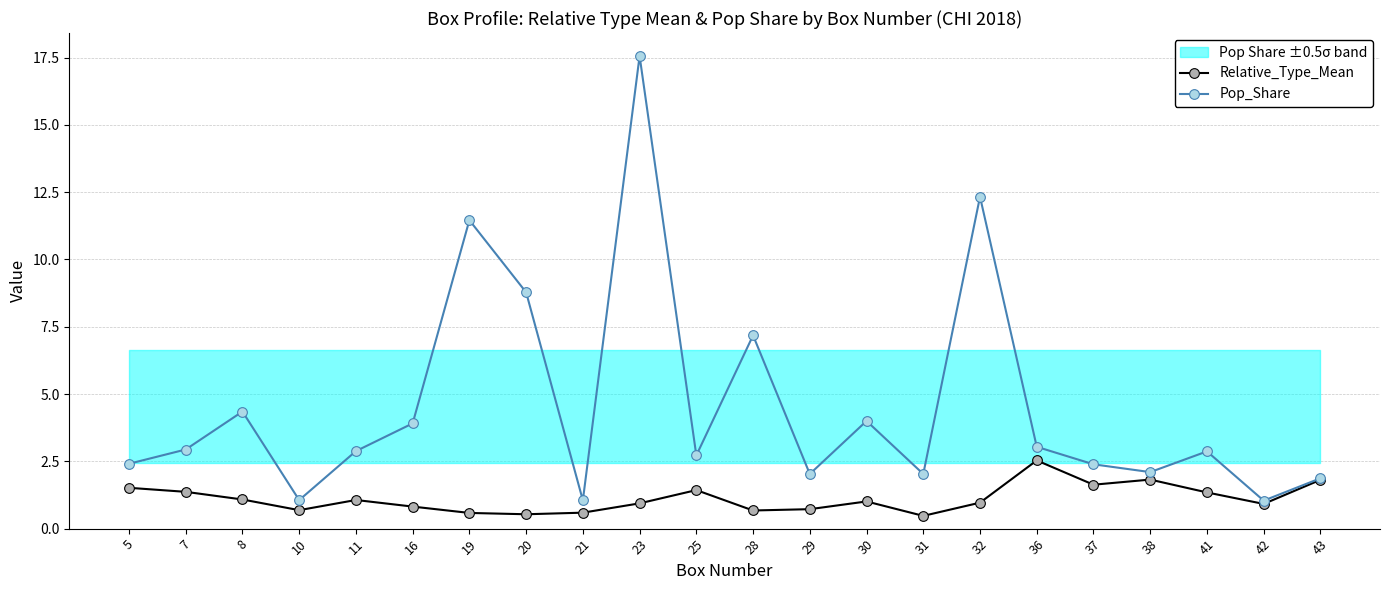

Which series changed the most between 28 and 42?

Pop_Share